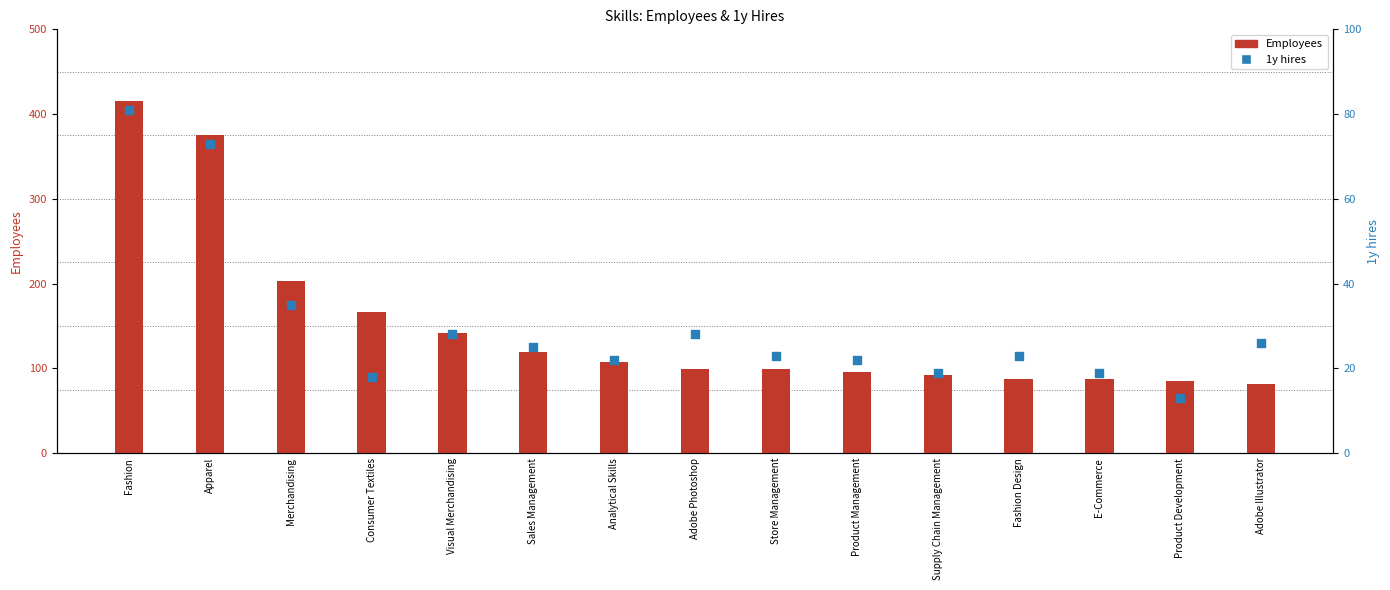

Which series has the largest total across all categories?

Employees